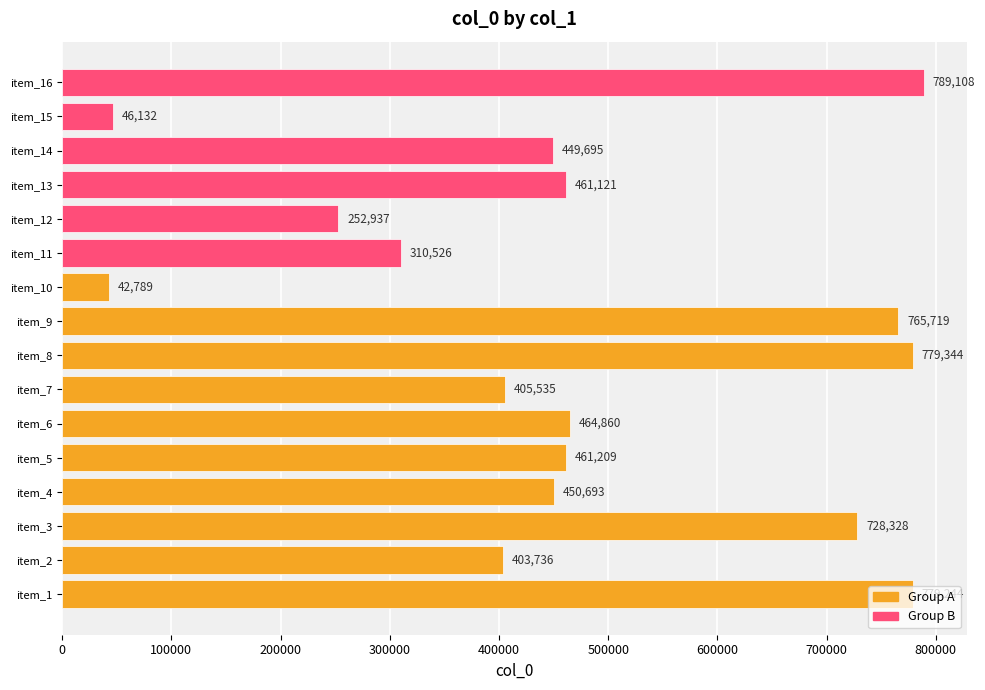

What is the average value?

474436